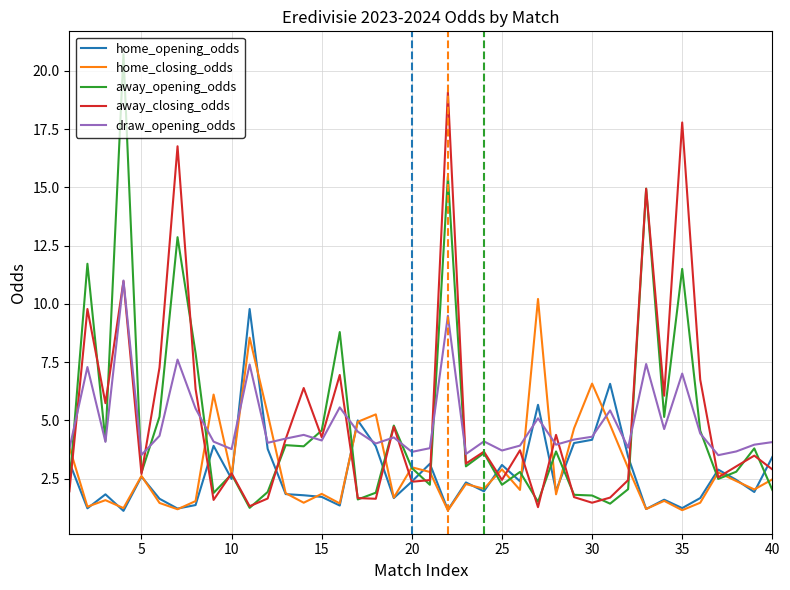

Which series has the widest spread of values?

away_opening_odds